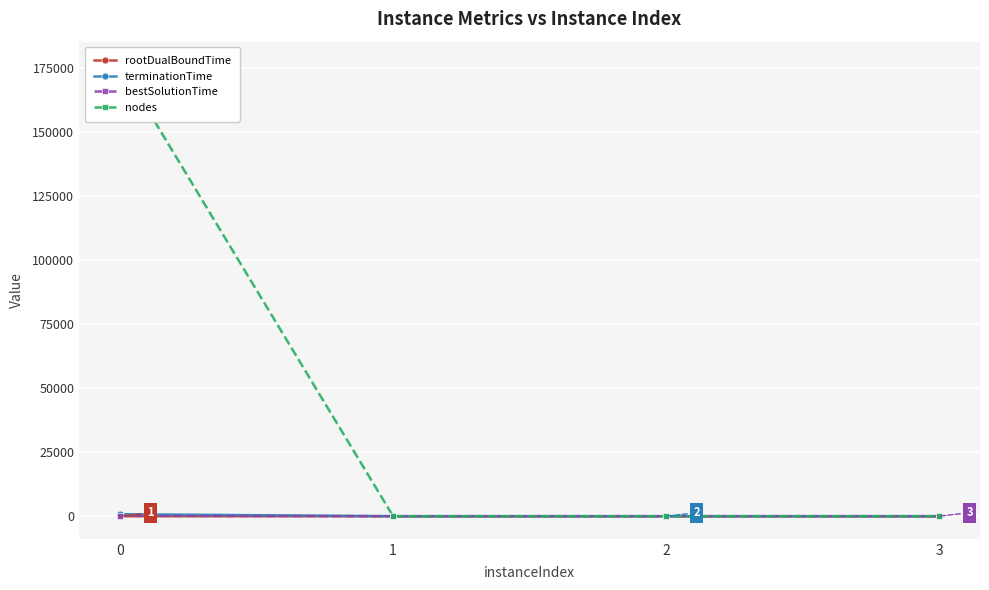

Reading right to left, transcribe all the data shown in this chart.

rootDualBoundTime: 0.0	0.2	0.0	0.6
terminationTime: 0.0	0.2	0.0	785.0
bestSolutionTime: 0.0	0.0	0.0	140.6
nodes: 0.0	1.0	0.0	176469.0